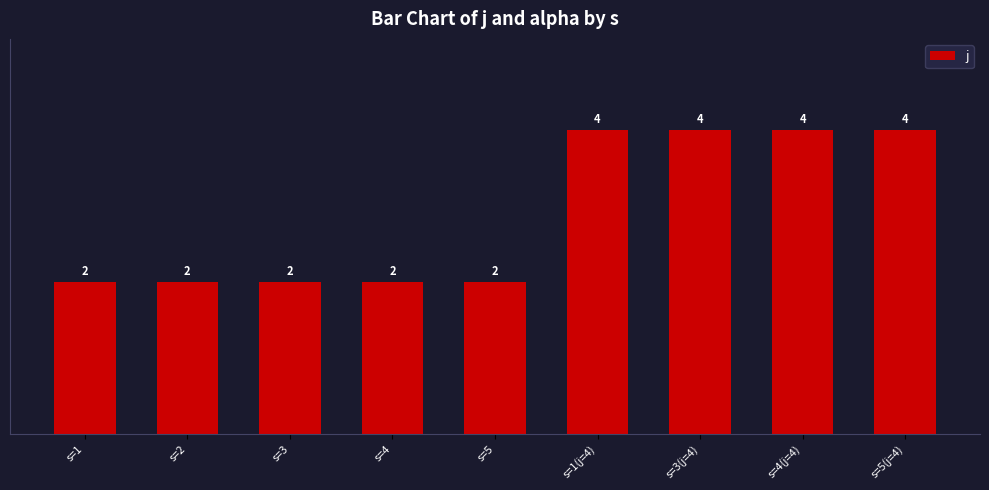

Which has a higher value, s=5(j=4) or s=4?

s=5(j=4)